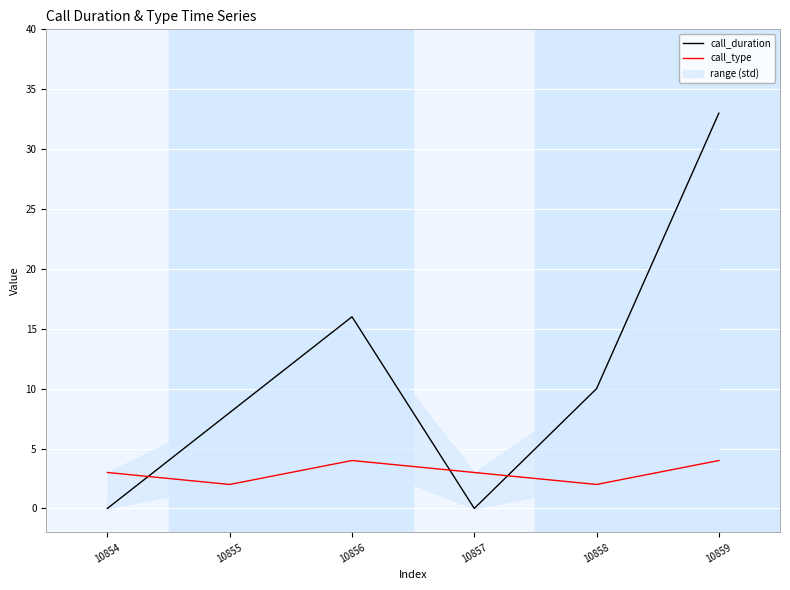

What are all the series names shown in the legend?

call_duration, call_type